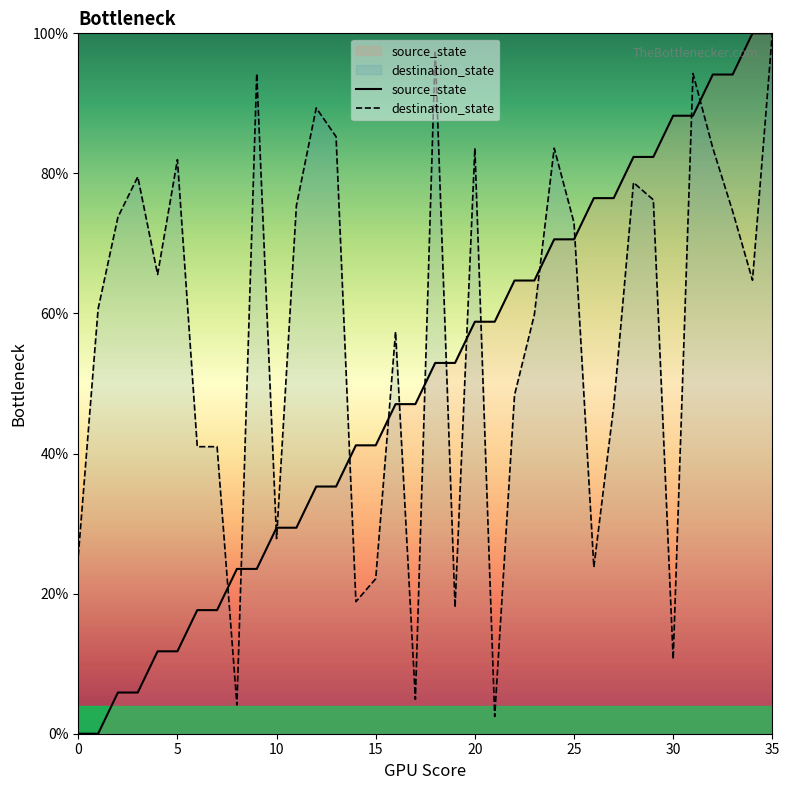

Which series has the largest total across all categories?

destination_state